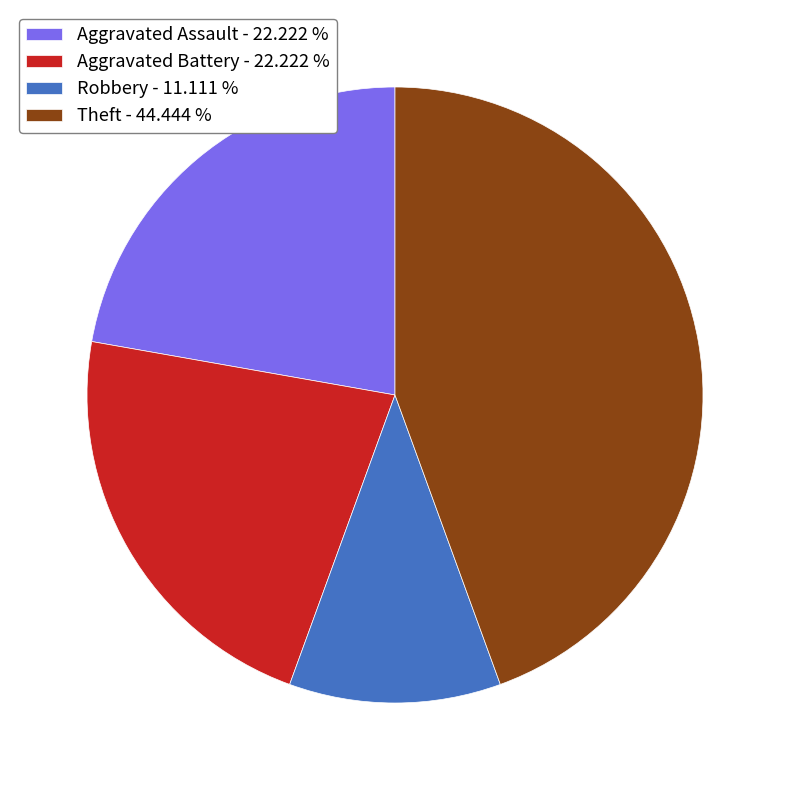

What is the smallest slice in the pie chart?

Robbery - 11.111 %